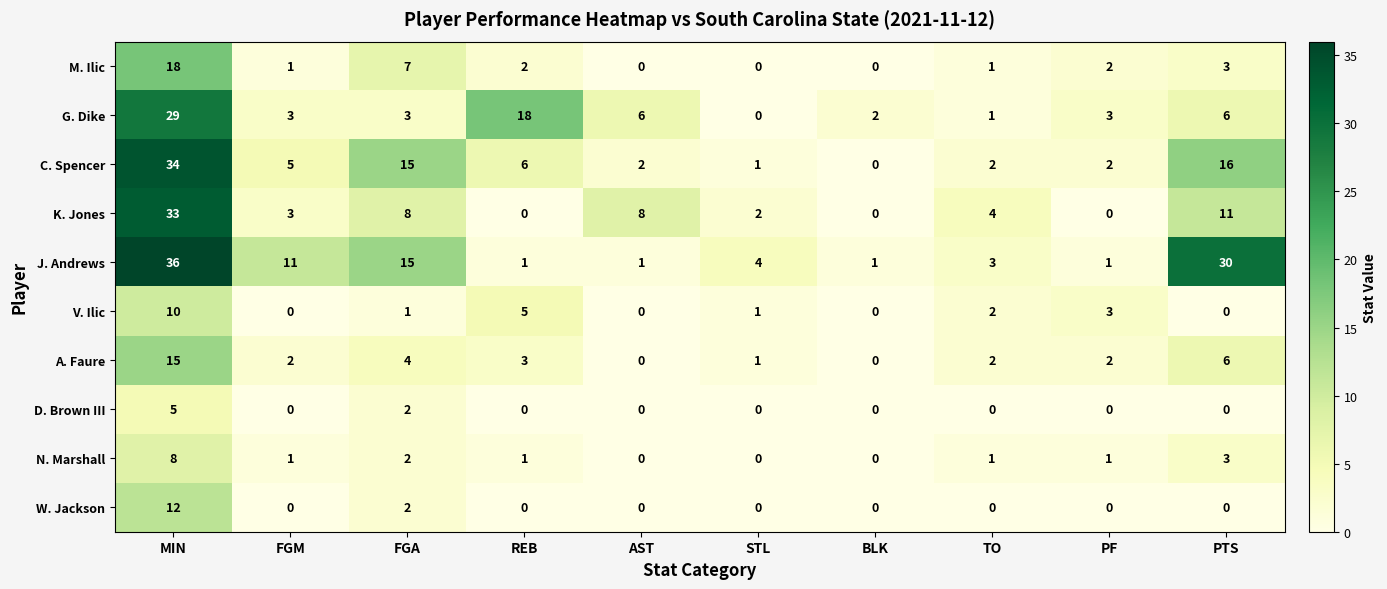

What is the greatest value displayed?

36